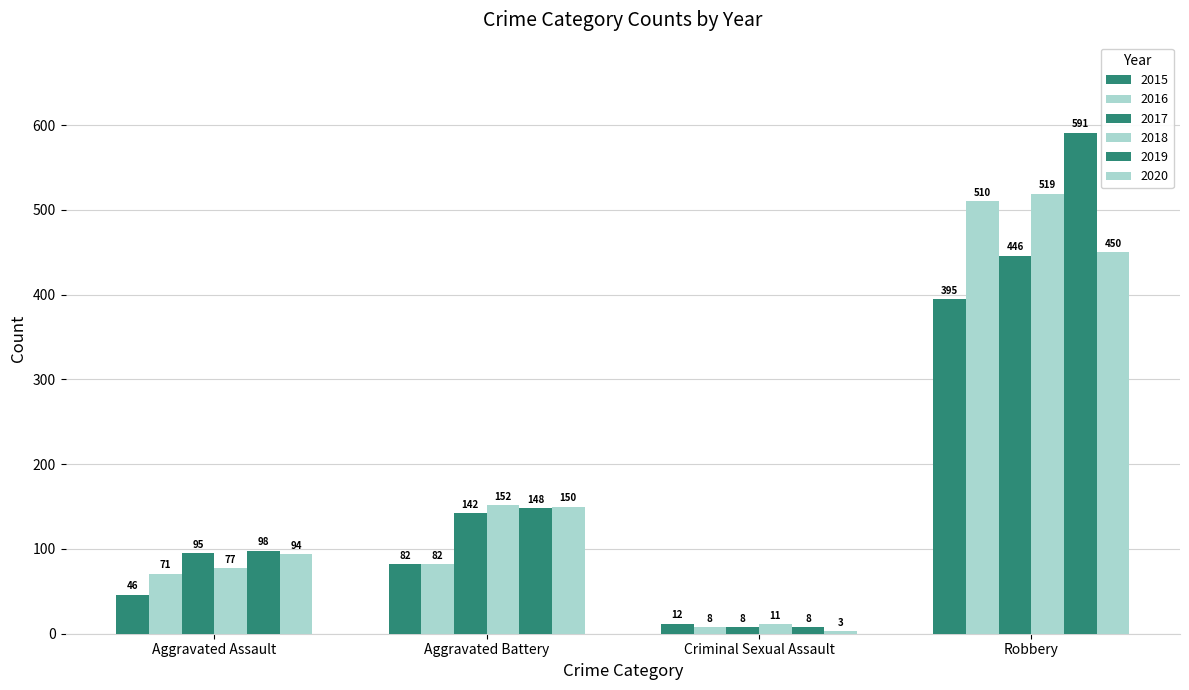

What is the sum of all 2017 values?

691